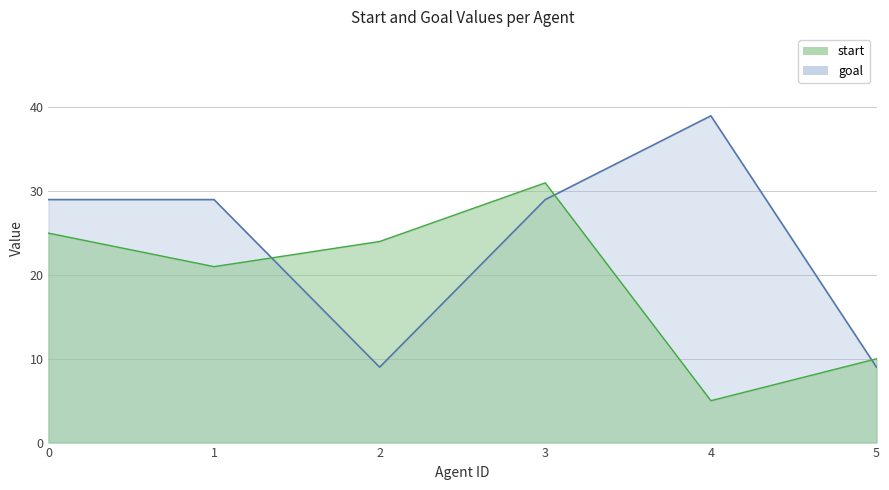

Read the start value at 1.

21